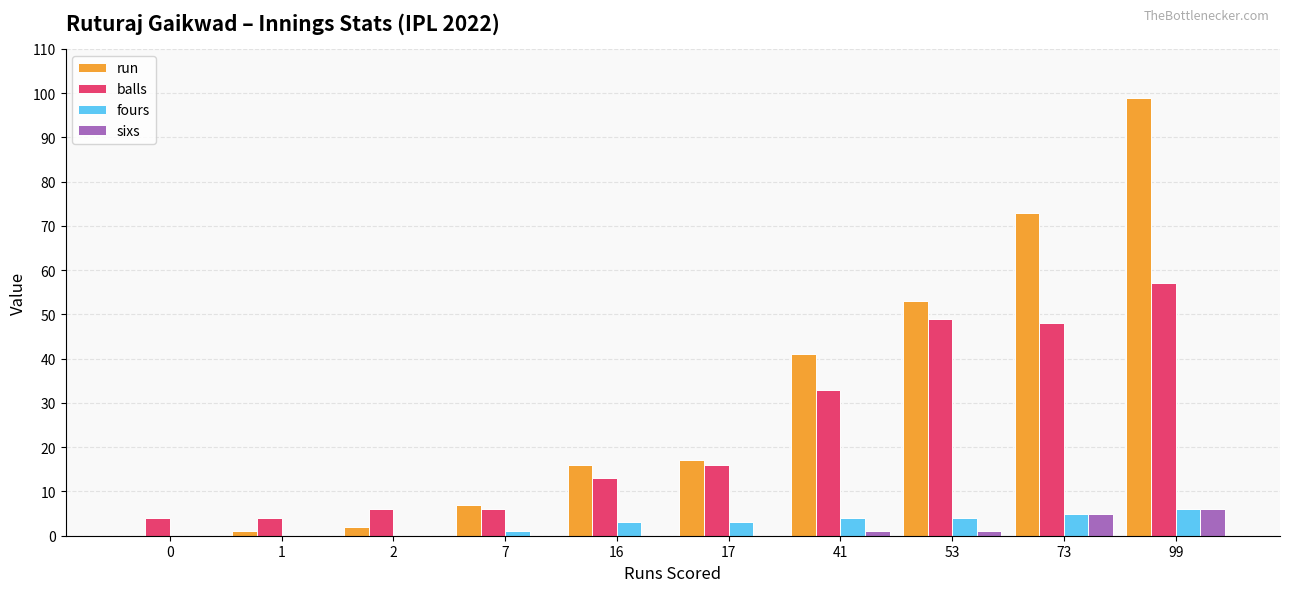

Reading right to left, what are all the values shown in this chart?

run: 99	73	53	41	17	16	7	2	1	0
balls: 57	48	49	33	16	13	6	6	4	4
fours: 6	5	4	4	3	3	1	0	0	0
sixs: 6	5	1	1	0	0	0	0	0	0